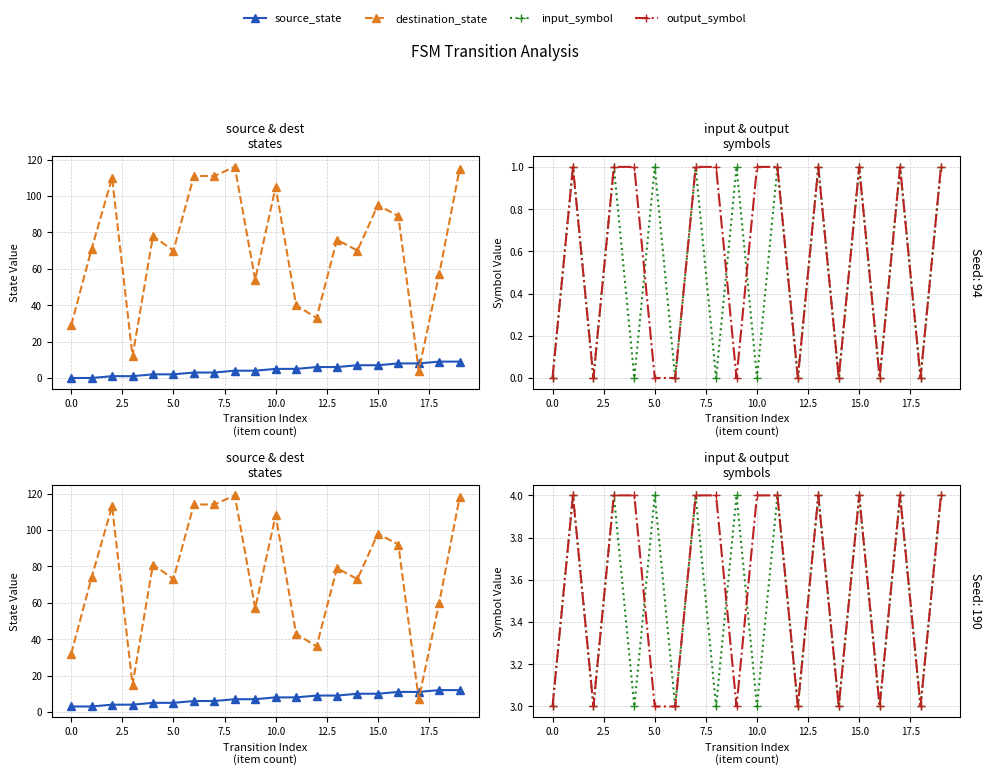

Is the value of input_symbol at 13 greater than the value of source_state at 10.0?

No